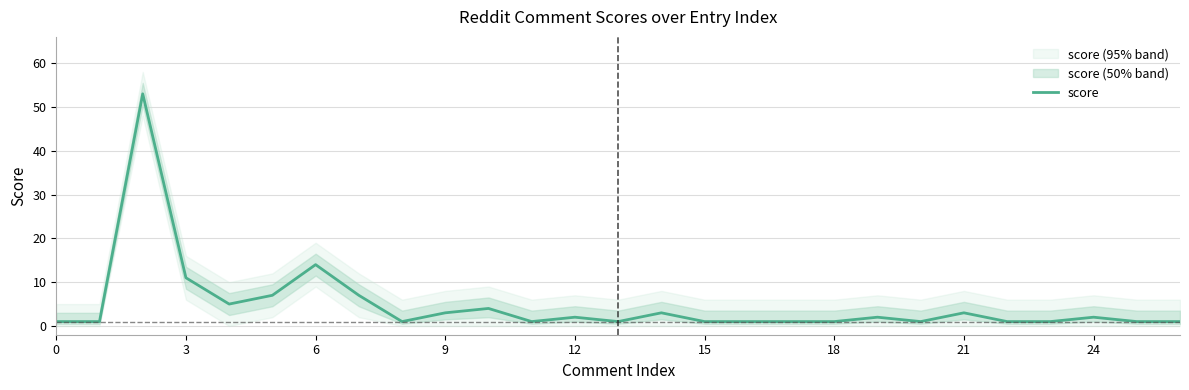

What is the smallest value displayed?

1